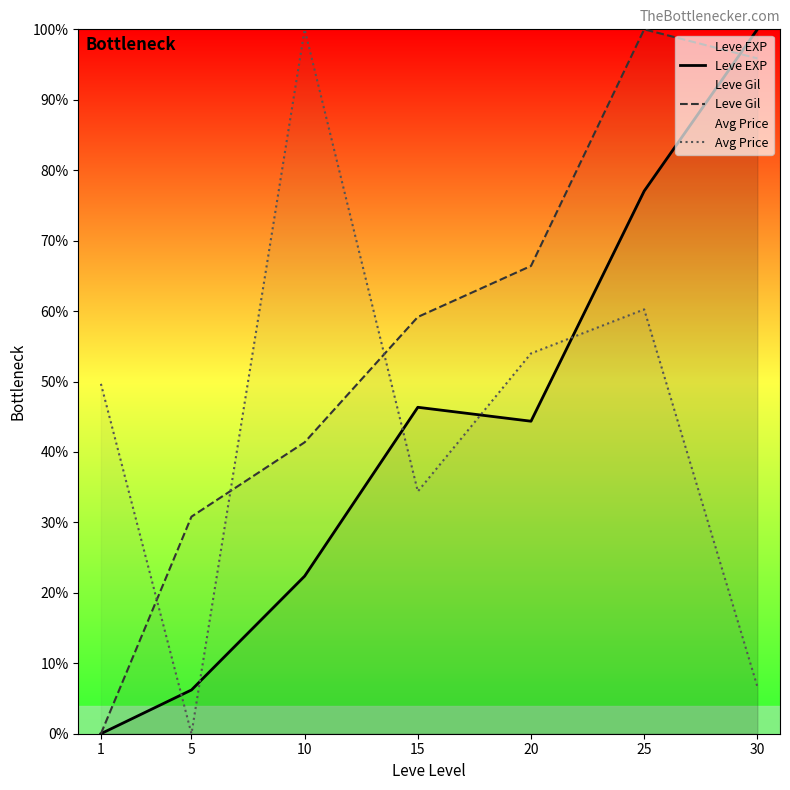

Which series ends up on top after the final intersection of Leve EXP and Leve Gil?

Leve EXP